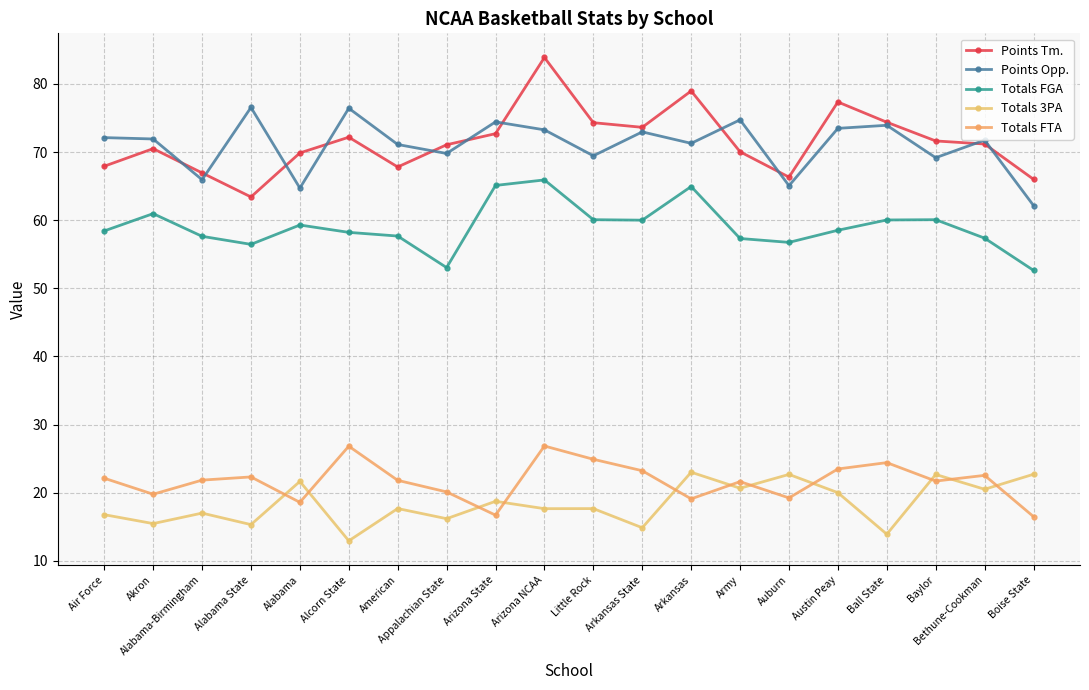

What is the average value of the Totals 3PA series?

18.4